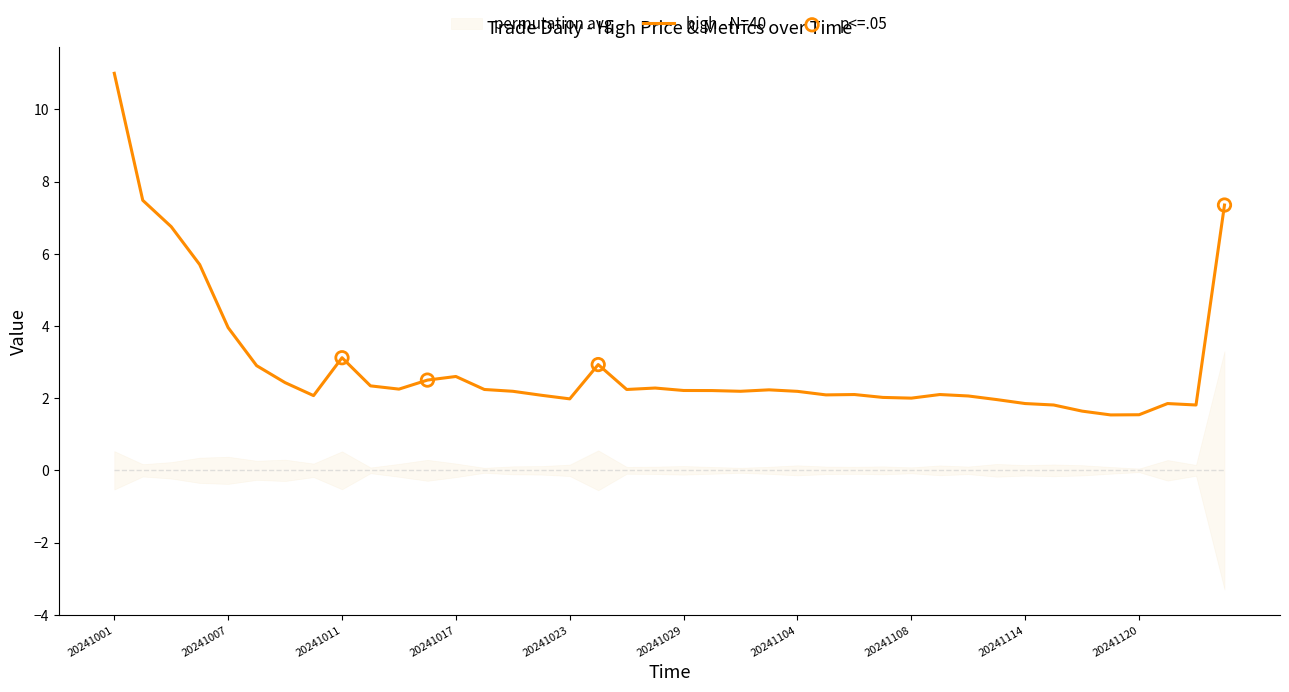

What is the ratio of the value at 20241023 to the value at 20241014?

0.8